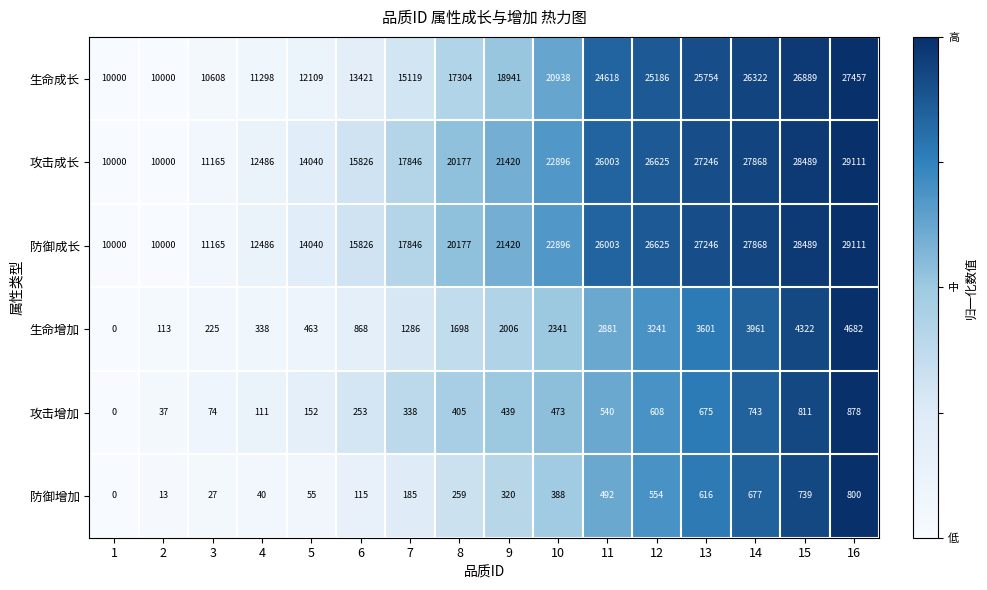

At how many categories does at least one series exceed 0?

16